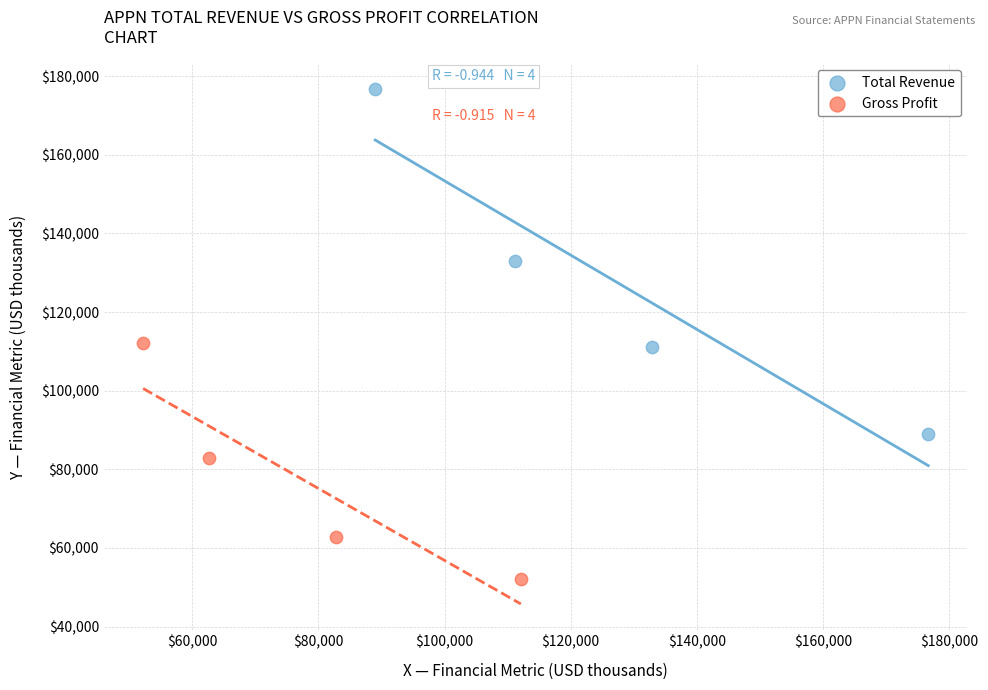

Which series reaches the minimum Y coordinate?

Gross Profit